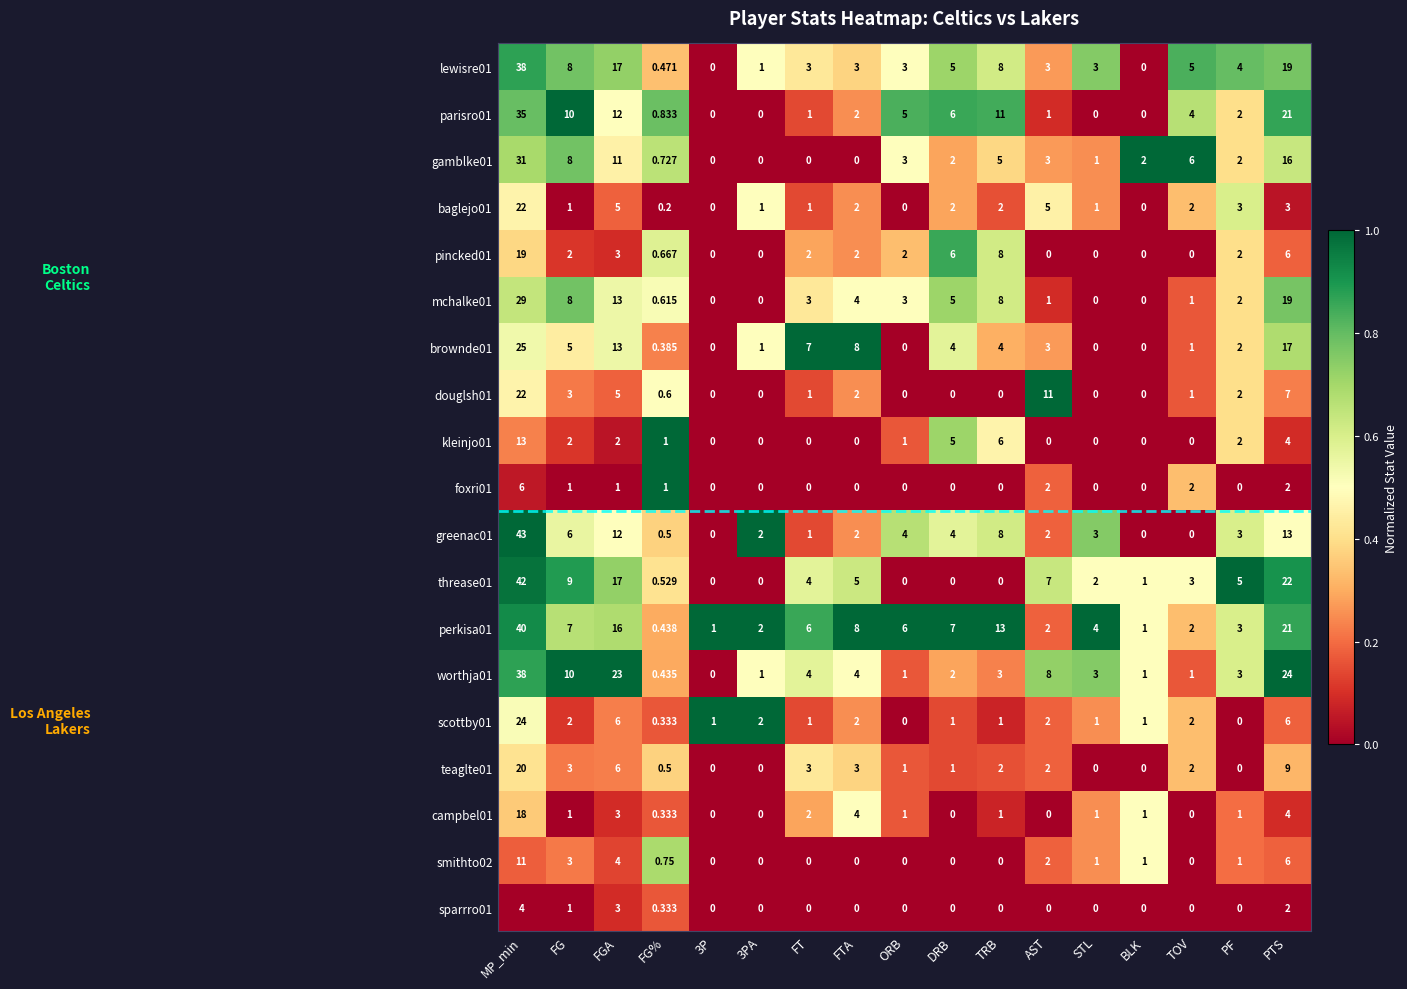

At which label does lewisre01 first exceed 3?

MP_min